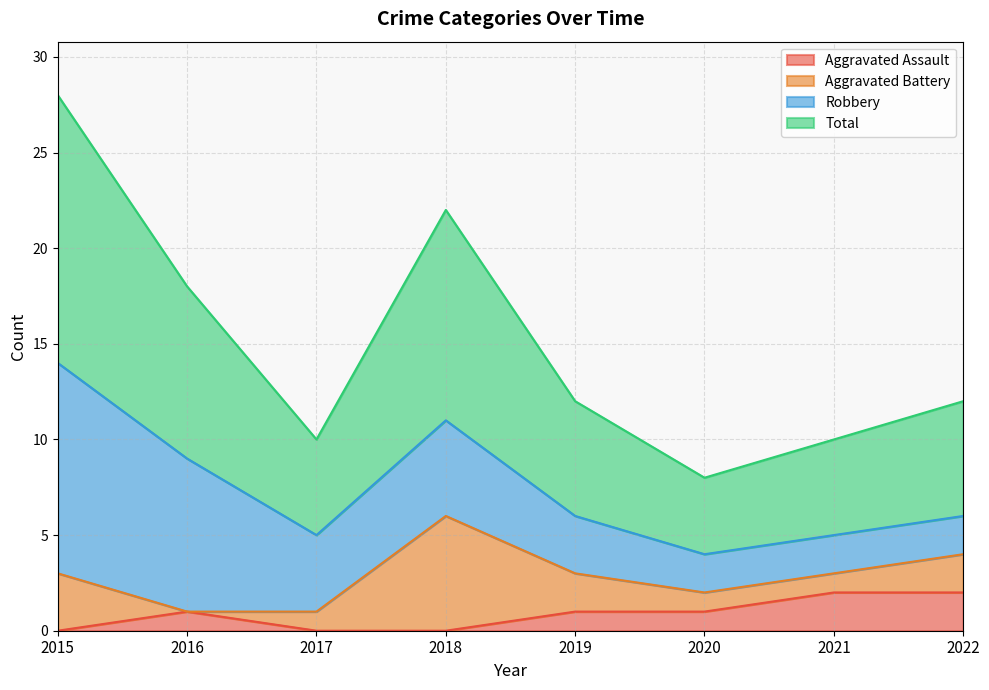

True or false: Aggravated Assault and Total cross at least once.

False